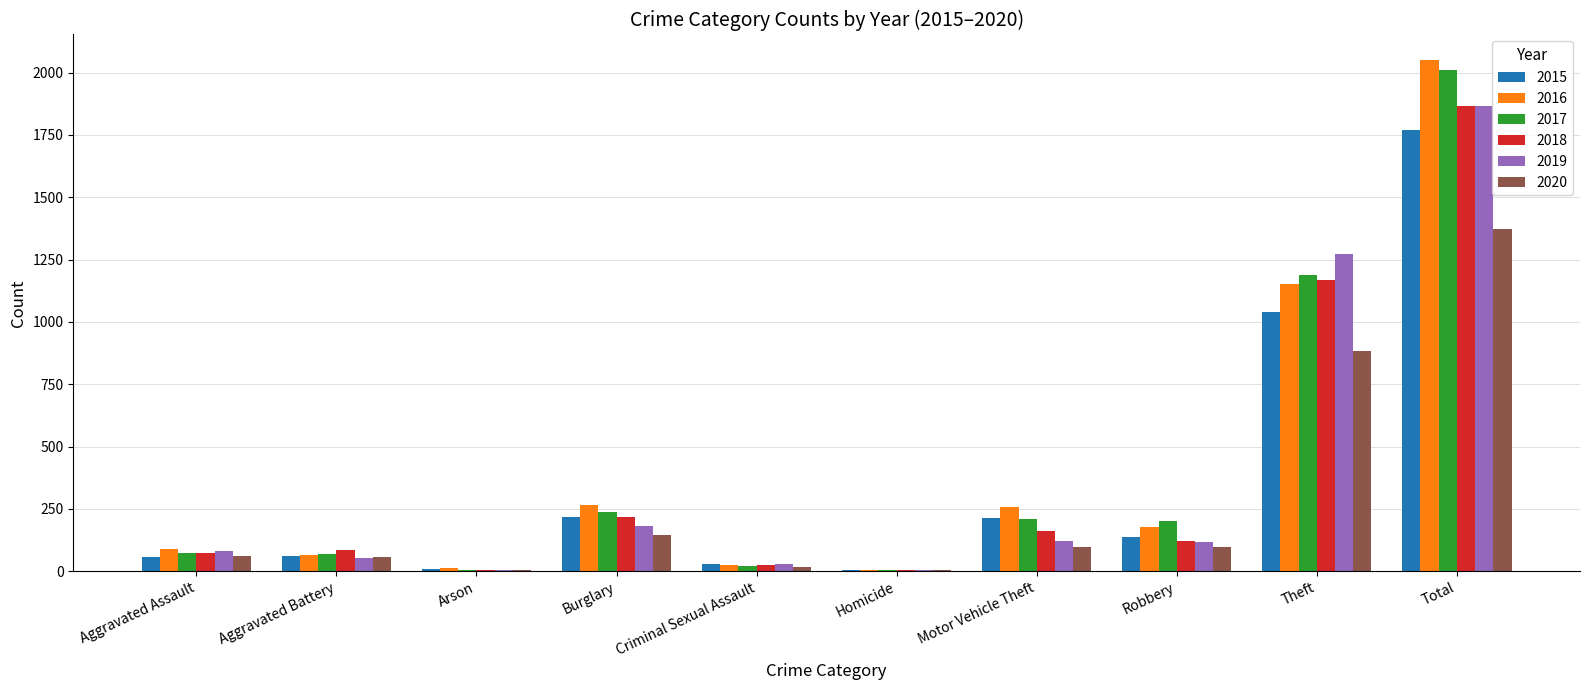

How many series are shown in this chart?

6